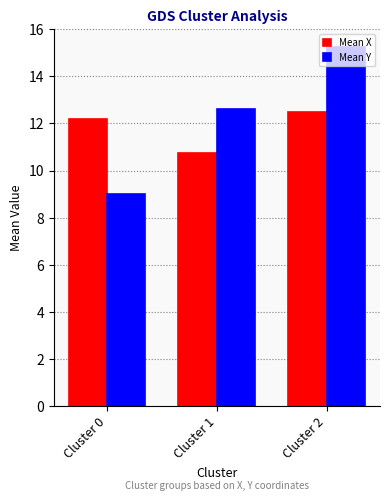

Which series has the largest range (max minus min)?

Mean Y